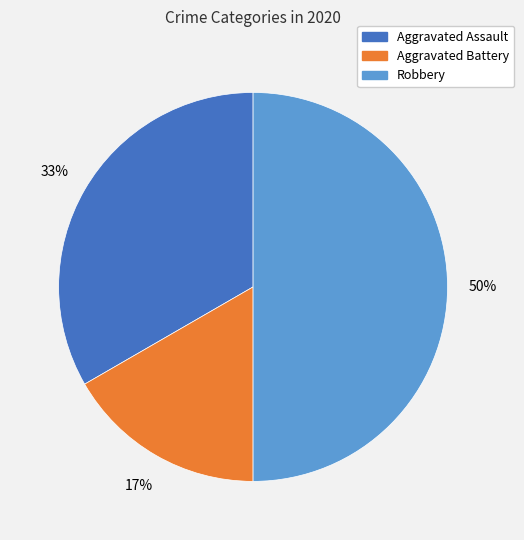

Does Aggravated Assault account for over 50% of the chart?

No